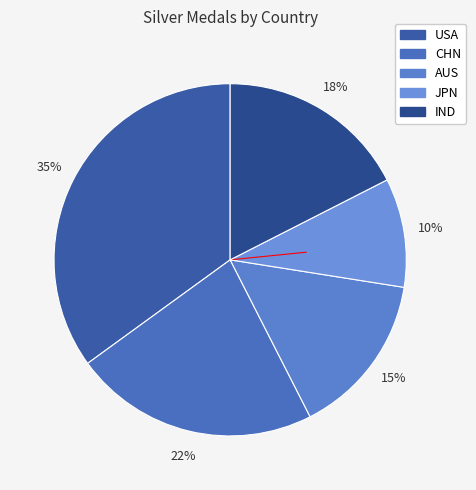

What is the largest slice in the pie chart?

USA